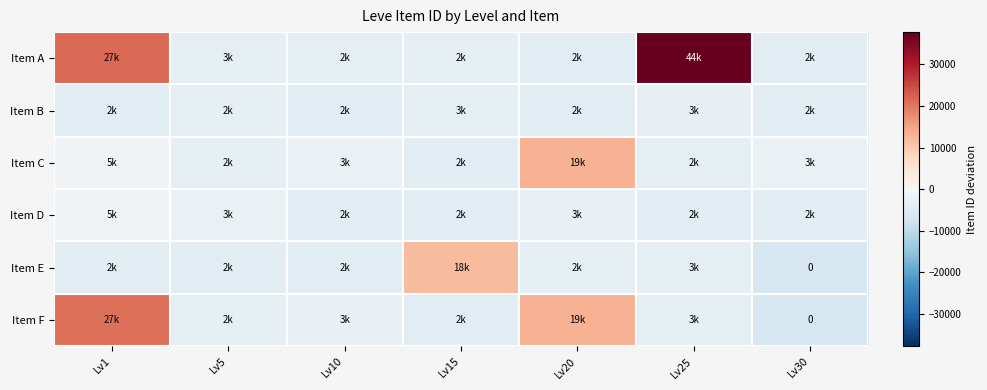

The Item F series shows -3719.8 at Lv5. True or false?

True